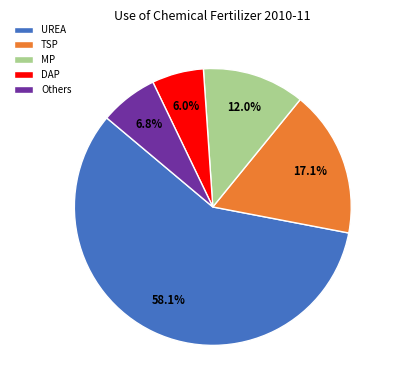

What is the smallest slice in the pie chart?

DAP